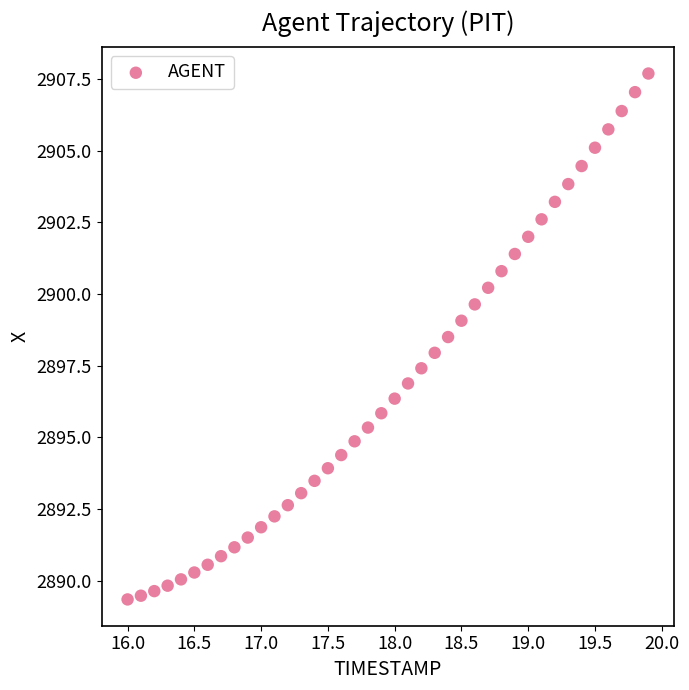

What is the range of Y values (max minus min)?

18.4